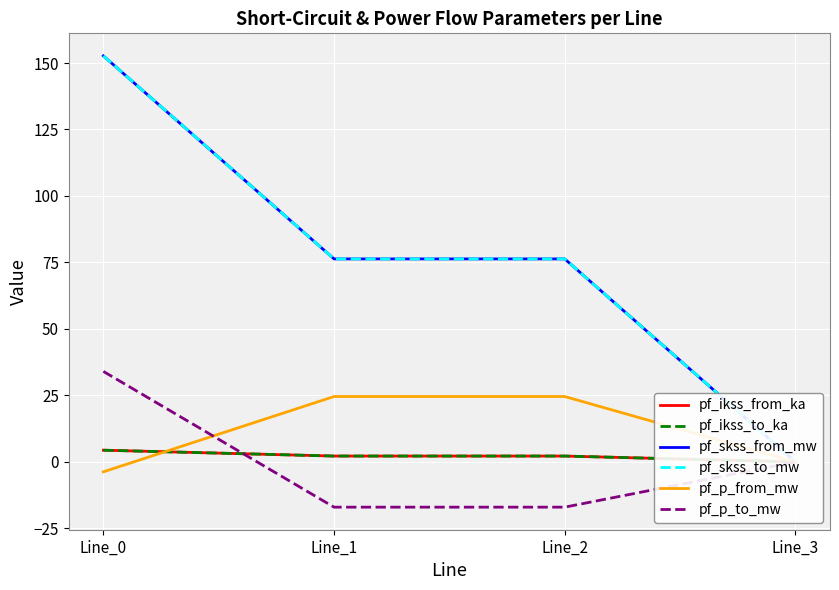

Rank the categories by pf_skss_from_mw value from lowest to highest.

Line_3, Line_1, Line_2, Line_0